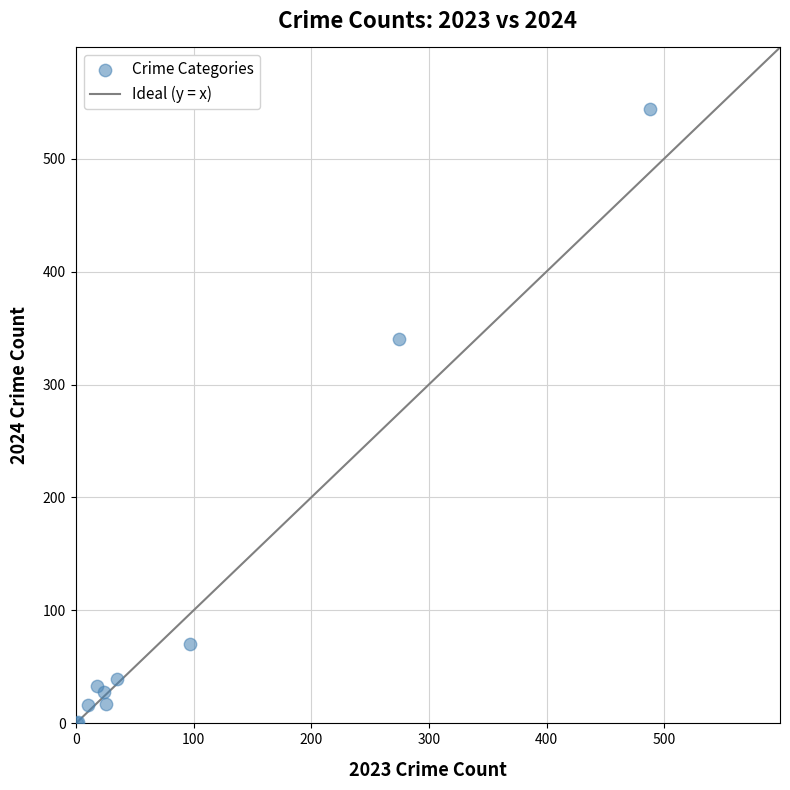

What Y value in the scatter plot is closest to 272?

340